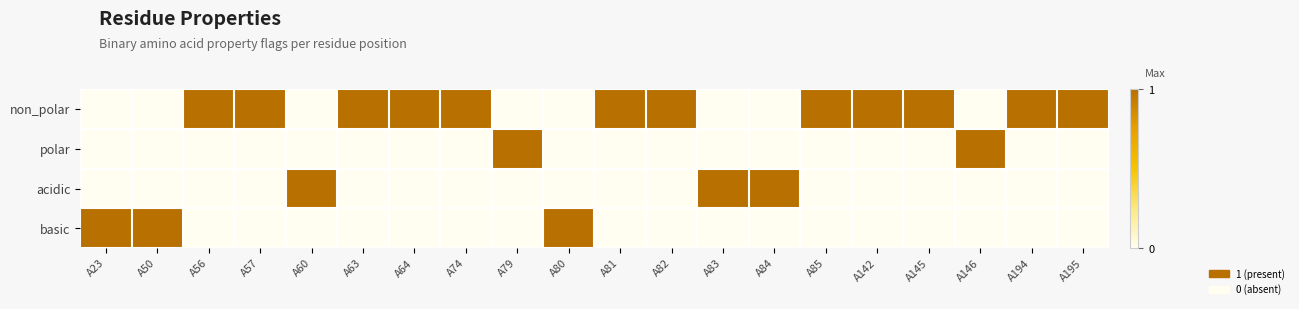

Rank the series by their maximum value, from highest to lowest.

non_polar, polar, acidic, basic